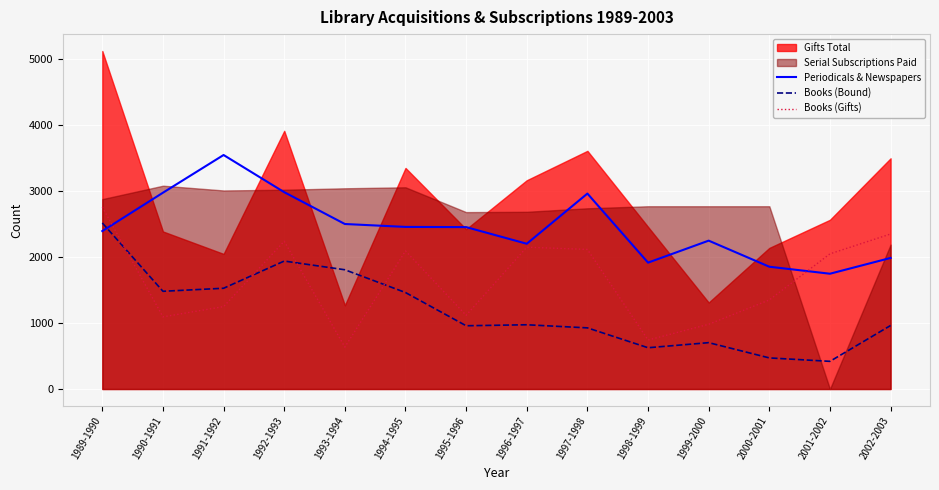

How many lines are shown in the chart?

3